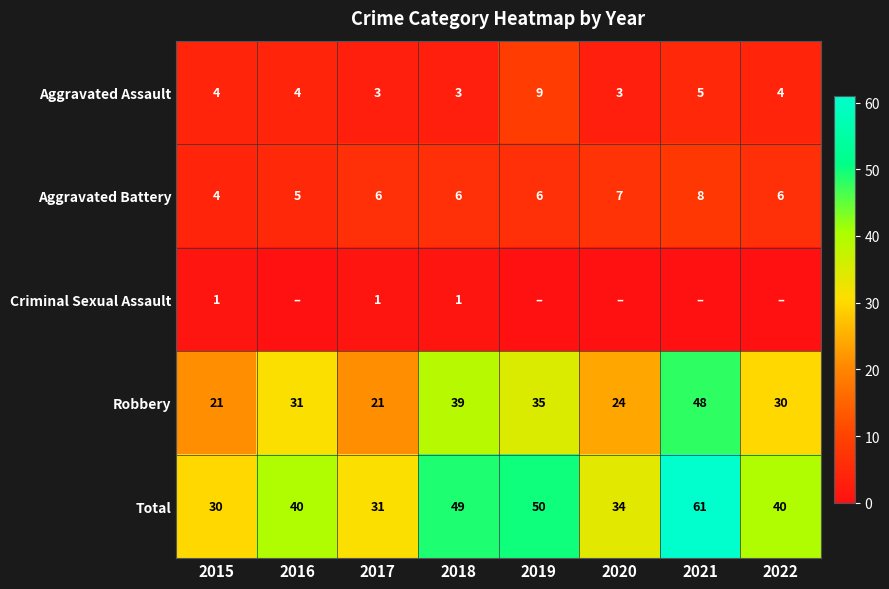

What is the difference between the highest and lowest values at 2016?

40